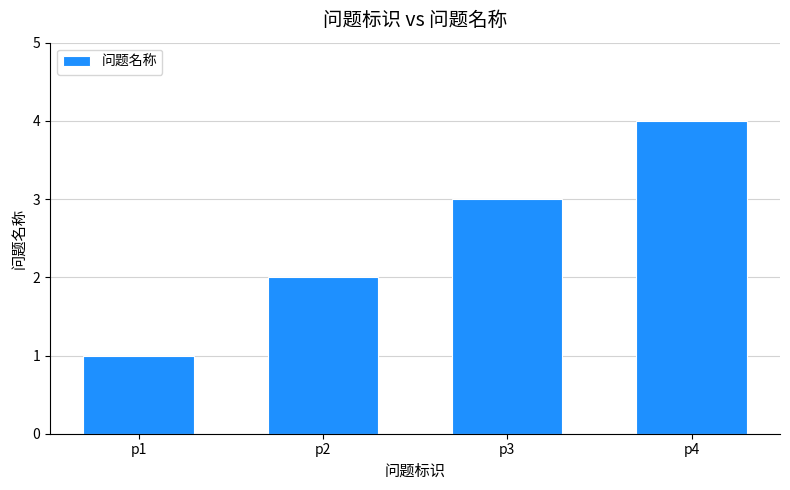

What is the difference between the values at p4 and p1?

3